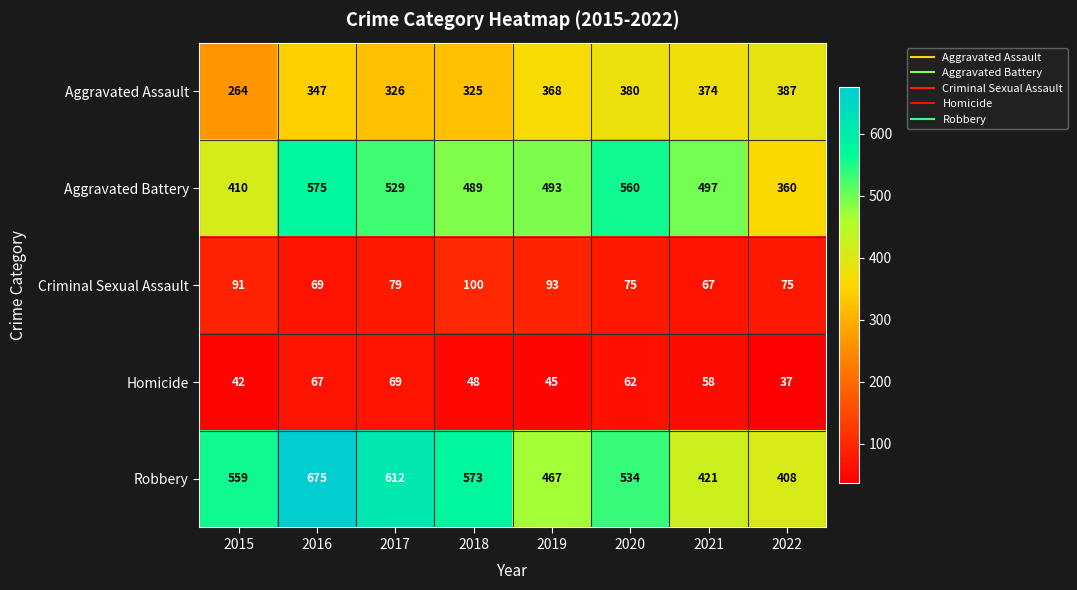

At 2016, list the series in order from largest to smallest.

Robbery, Aggravated Battery, Aggravated Assault, Criminal Sexual Assault, Homicide